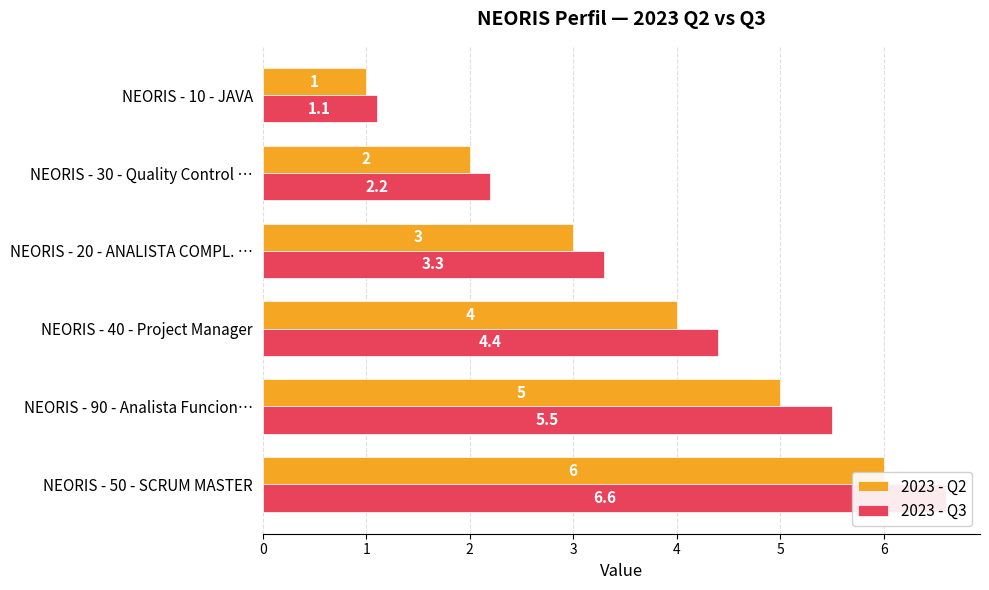

How many distinct data groups are displayed?

2